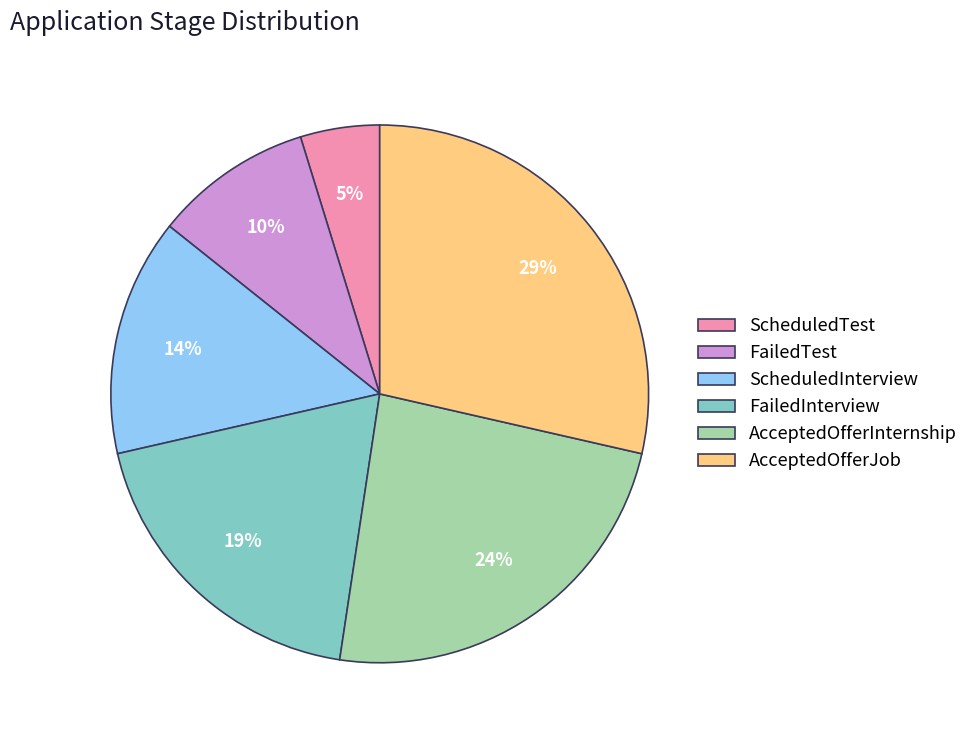

Does FailedInterview represent more than half of the total?

No